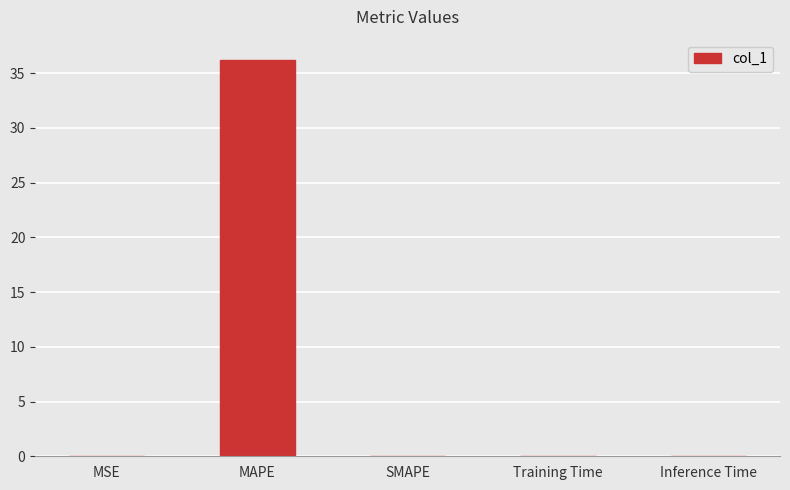

Which label corresponds to the largest value in the chart?

MAPE